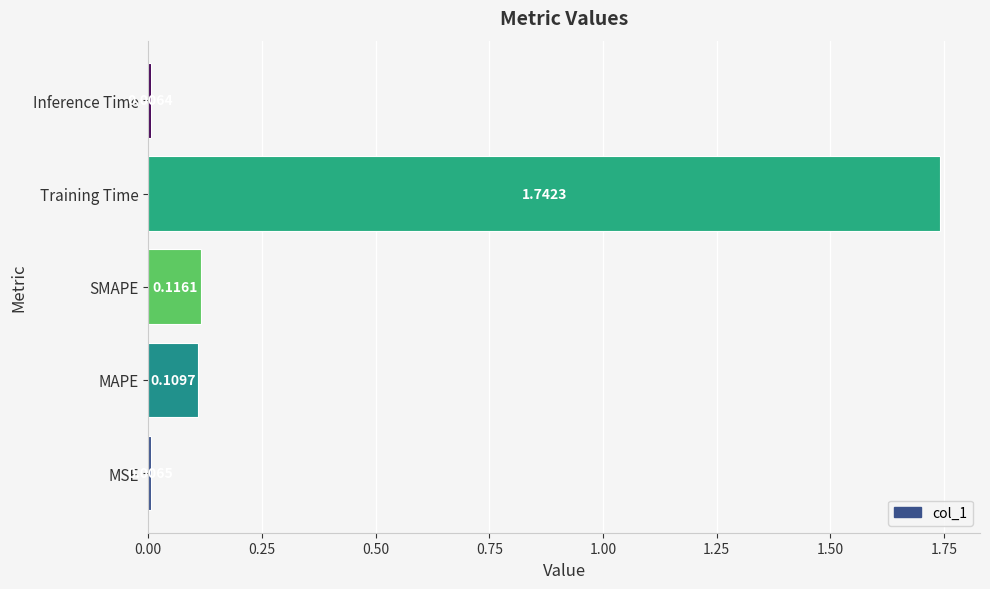

What is the sum of all values?

2.0